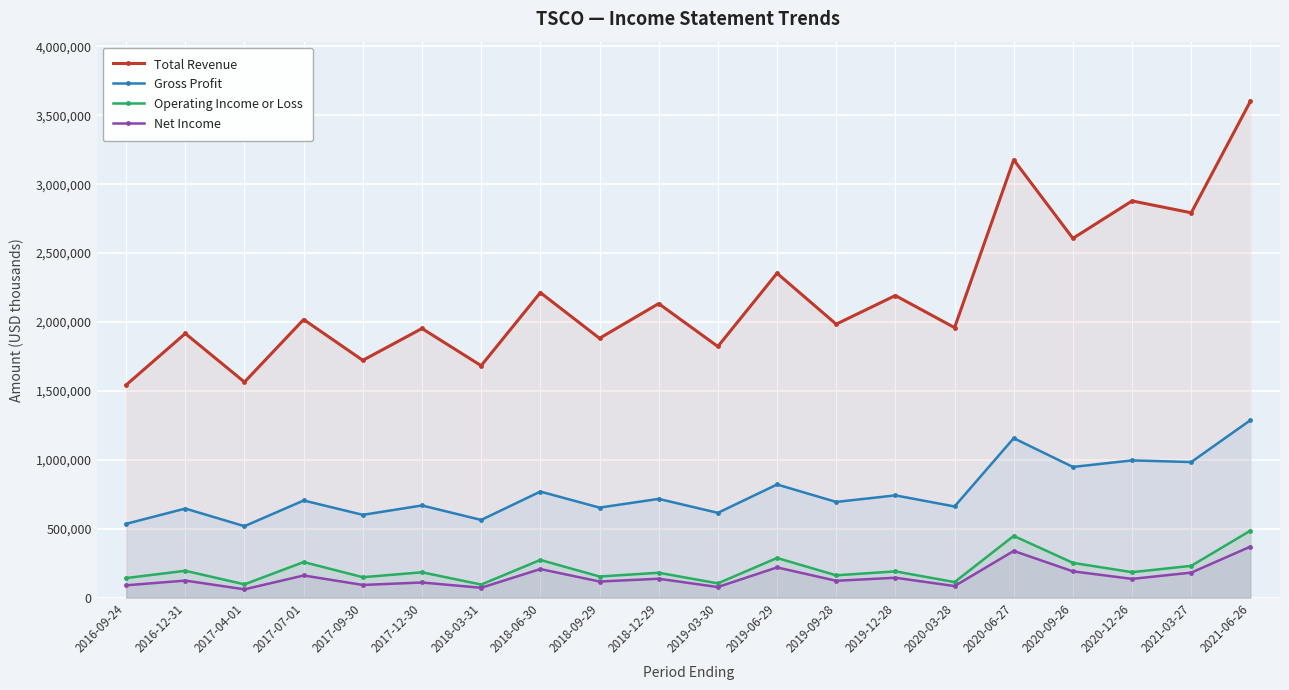

Reading left to right, list all the values displayed in this chart.

Total Revenue: 2016-09-24=1542700	2016-12-31=1916500	2017-04-01=1564100	2017-07-01=2017800	2017-09-30=1721700	2017-12-30=1952800	2018-03-31=1682900	2018-06-30=2213200	2018-09-29=1881600	2018-12-29=2133300	2019-03-30=1822200	2019-06-29=2353800	2019-09-28=1984100	2019-12-28=2191800	2020-03-28=1959200	2020-06-27=3176300	2020-09-26=2606600	2020-12-26=2878300	2021-03-27=2792300	2021-06-26=3601600
Gross Profit: 2016-09-24=535300	2016-12-31=646200	2017-04-01=518200	2017-07-01=704700	2017-09-30=600500	2017-12-30=668600	2018-03-31=563600	2018-06-30=769400	2018-09-29=653100	2018-12-29=716400	2019-03-30=615000	2019-06-29=820800	2019-09-28=694200	2019-12-28=741800	2020-03-28=661300	2020-06-27=1156800	2020-09-26=948000	2020-12-26=995600	2021-03-27=983700	2021-06-26=1287500
Operating Income or Loss: 2016-09-24=142000	2016-12-31=194600	2017-04-01=96400	2017-07-01=258000	2017-09-30=148200	2017-12-30=183800	2018-03-31=94700	2018-06-30=273400	2018-09-29=153100	2018-12-29=180400	2019-03-30=103400	2019-06-29=287600	2019-09-28=161800	2019-12-28=190500	2020-03-28=112600	2020-06-27=447700	2020-09-26=252200	2020-12-26=184500	2021-03-27=230500	2021-06-26=485900
Net Income: 2016-09-24=89400	2016-12-31=123600	2017-04-01=60300	2017-07-01=160600	2017-09-30=91900	2017-12-30=109700	2018-03-31=71400	2018-06-30=207300	2018-09-29=116800	2018-12-29=136900	2019-03-30=76800	2019-06-29=219200	2019-09-28=122100	2019-12-28=144200	2020-03-28=83800	2020-06-27=338700	2020-09-26=190600	2020-12-26=135900	2021-03-27=181400	2021-06-26=370000